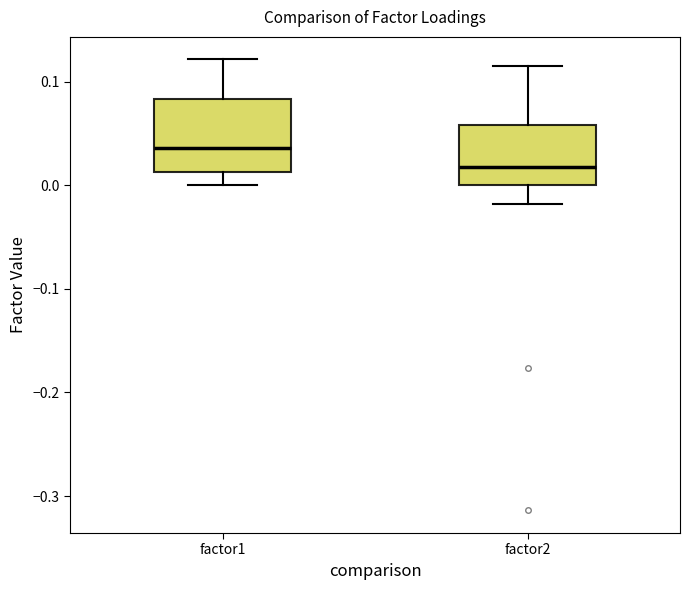

Reading left to right, read every box against the y-axis: the position of its median line, the range the box covers, and the ends of its whiskers. The values are not printed on the chart, so give them approximately, as read against the axis.

factor1: median 0.04, box 0.01 to 0.08, whiskers 0.00 to 0.12
factor2: median 0.02, box 0.00 to 0.06, whiskers -0.02 to 0.12